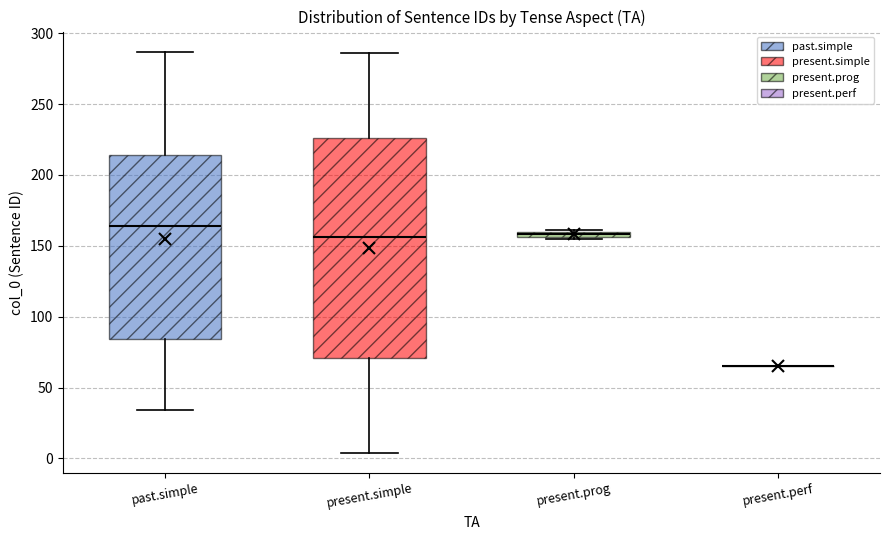

Which box is the tallest, from its lower edge to its upper edge?

present.simple